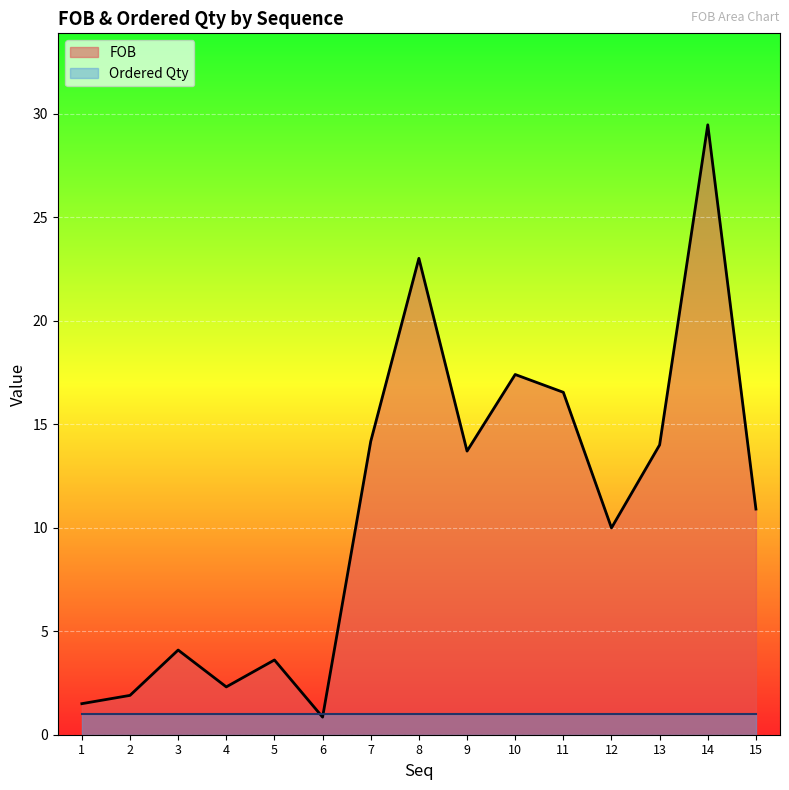

Where does the data first go above 10?

7